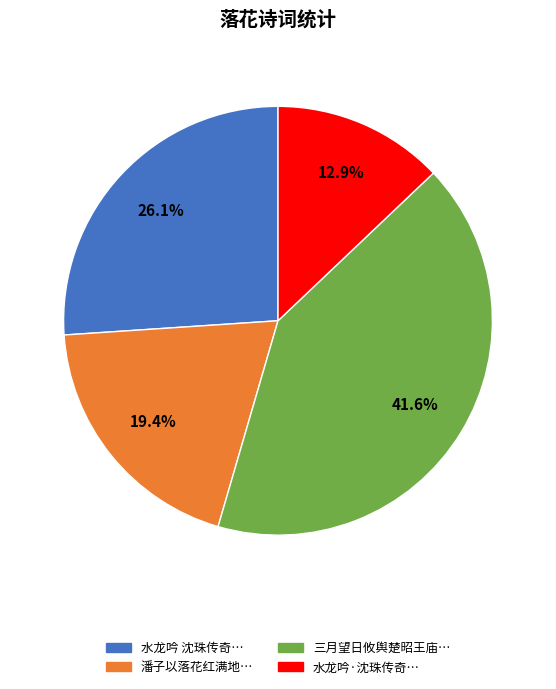

What percentage is NOT represented by 潘子以落花红满地…?

80.6%